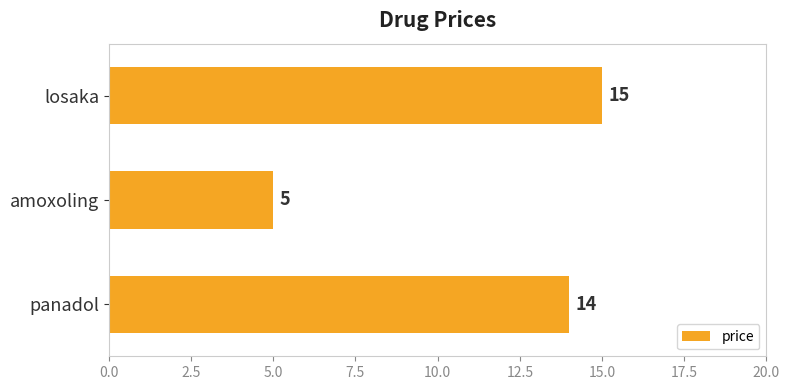

What is the ratio of the value at amoxoling to the value at panadol?

0.4